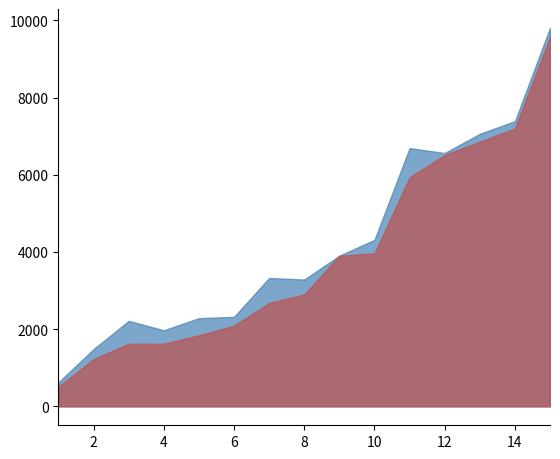

What is the average value of the RMSE series?

4216.7